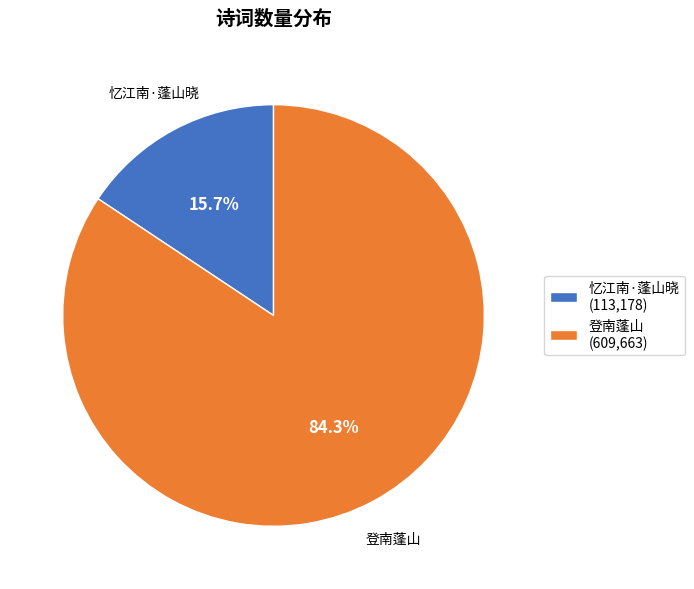

Is there any slice that represents more than half of the pie?

Yes